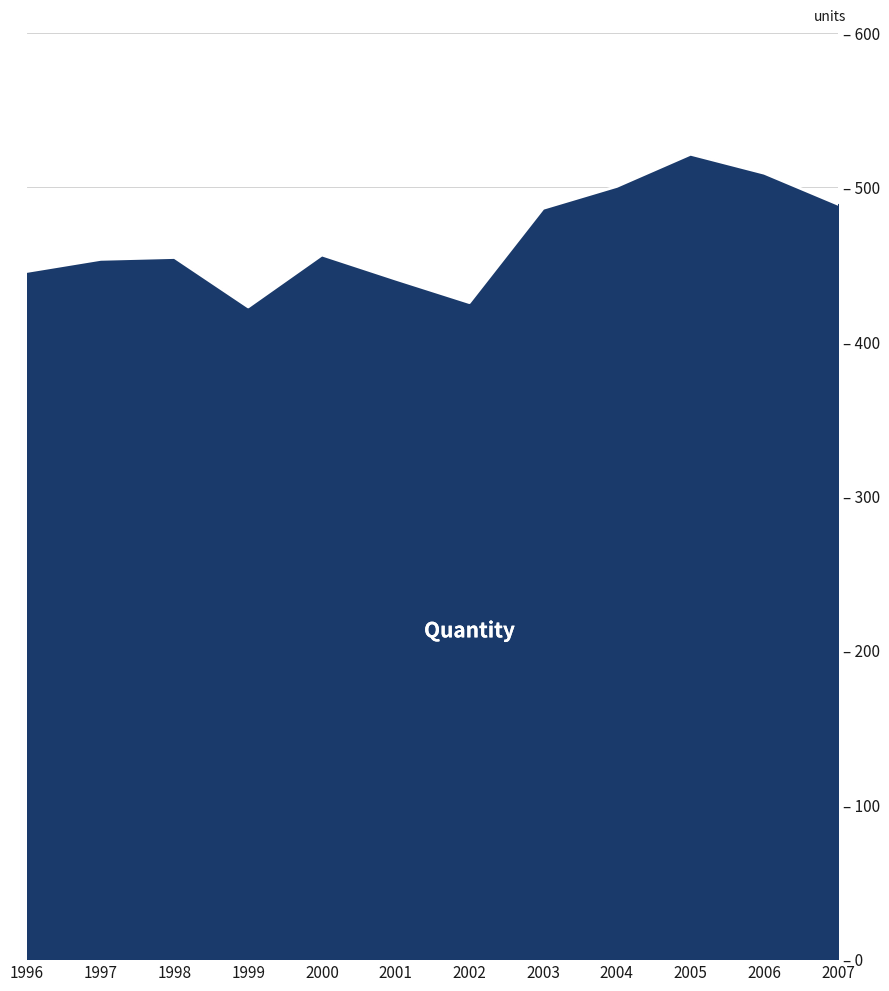

Does the chart have visible grid lines?

No